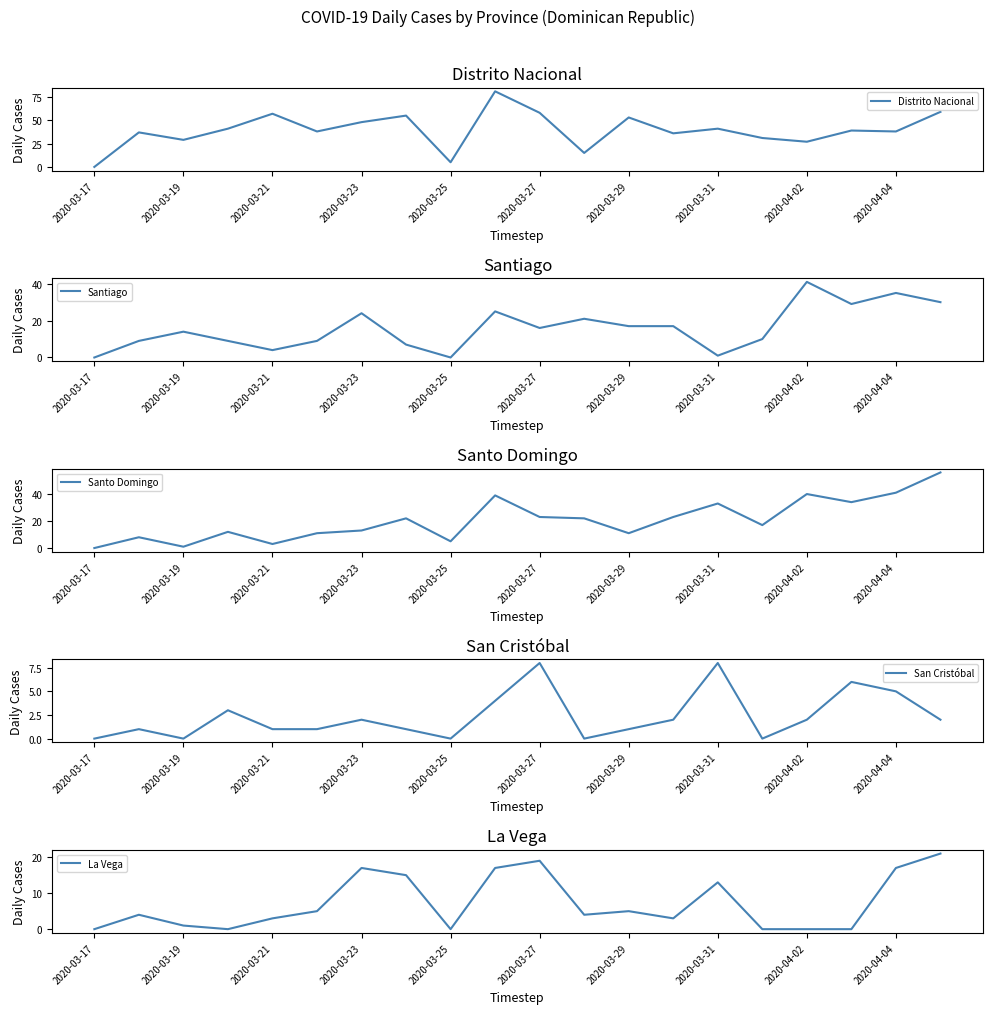

Where is La Vega nearest to the value 10?

2020-03-31